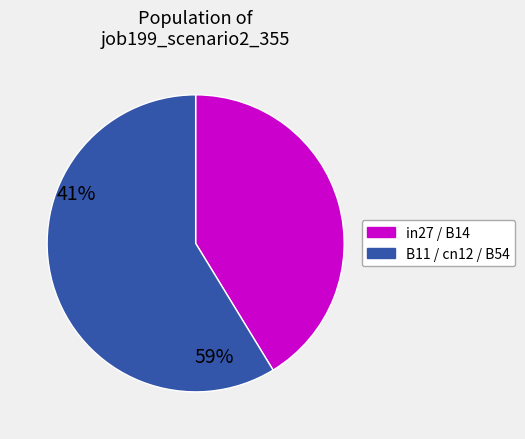

Is there a majority slice in this chart?

Yes